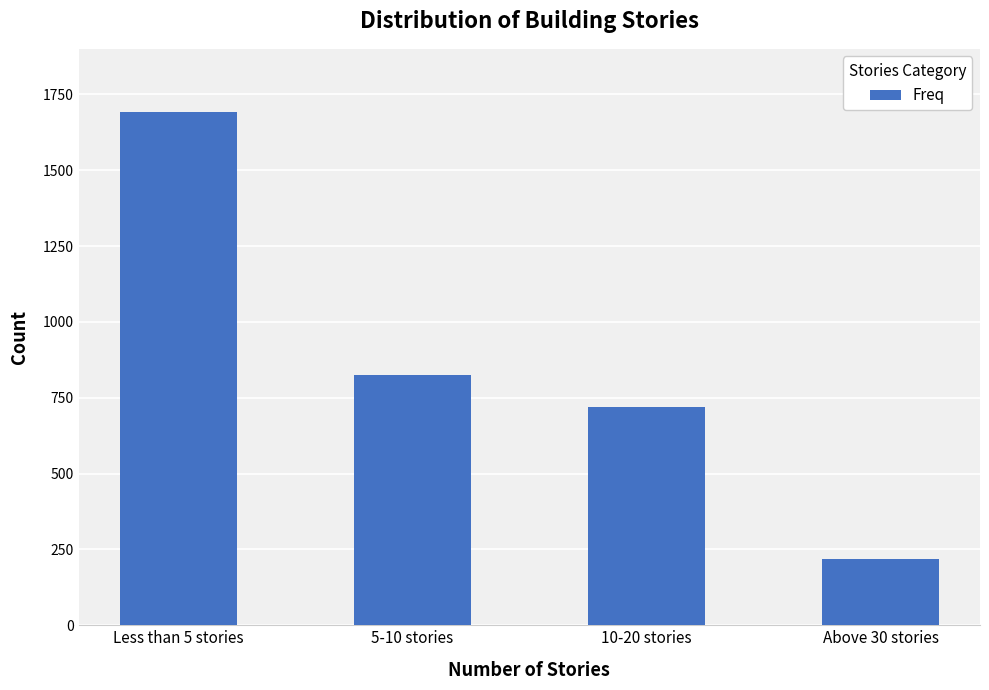

What value does the data have at 10-20 stories, to the nearest 50?

700